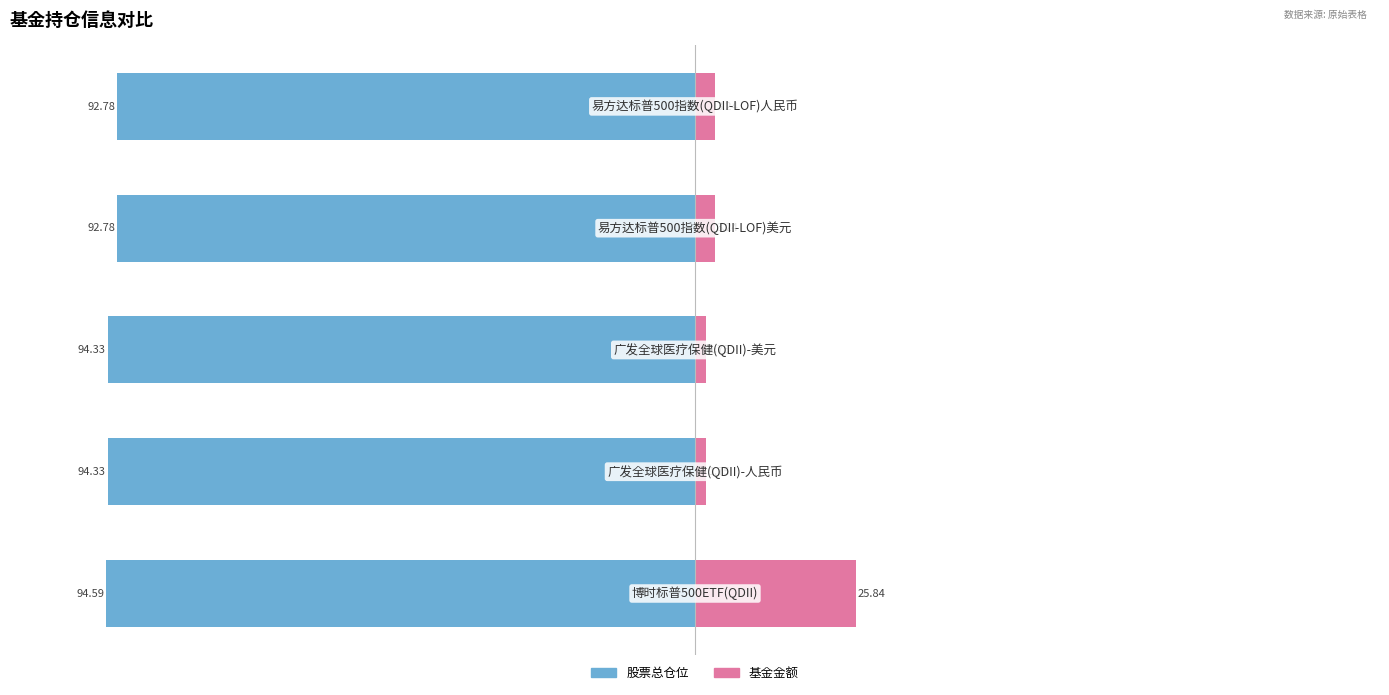

The 股票总仓位 series shows -133.4 at 1. True or false?

False